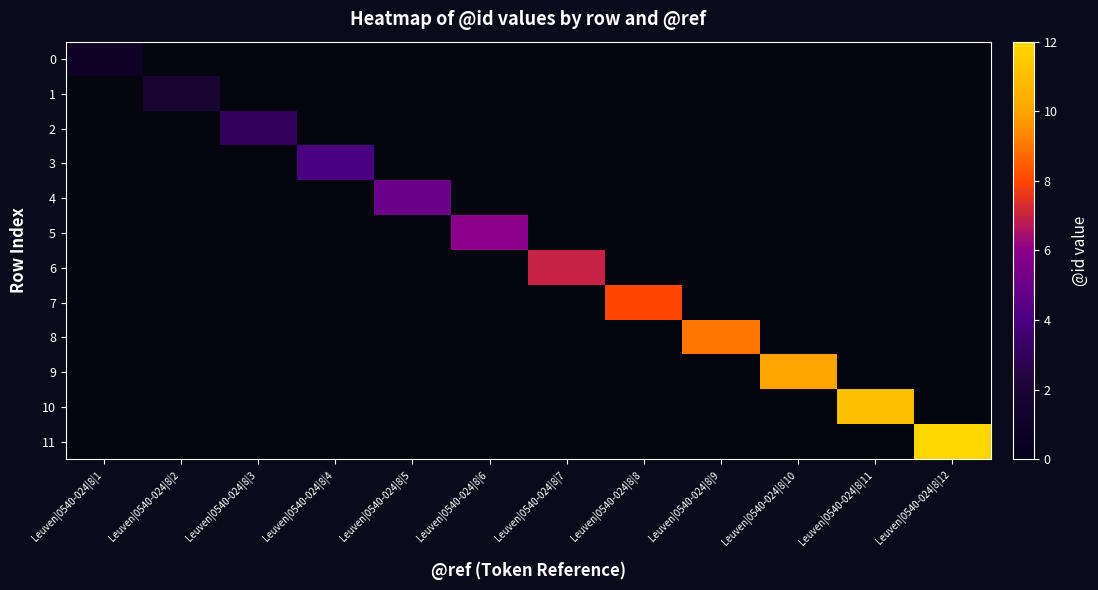

At which category does the chart reach its peak across all series?

Leuven|0540-024|8|12